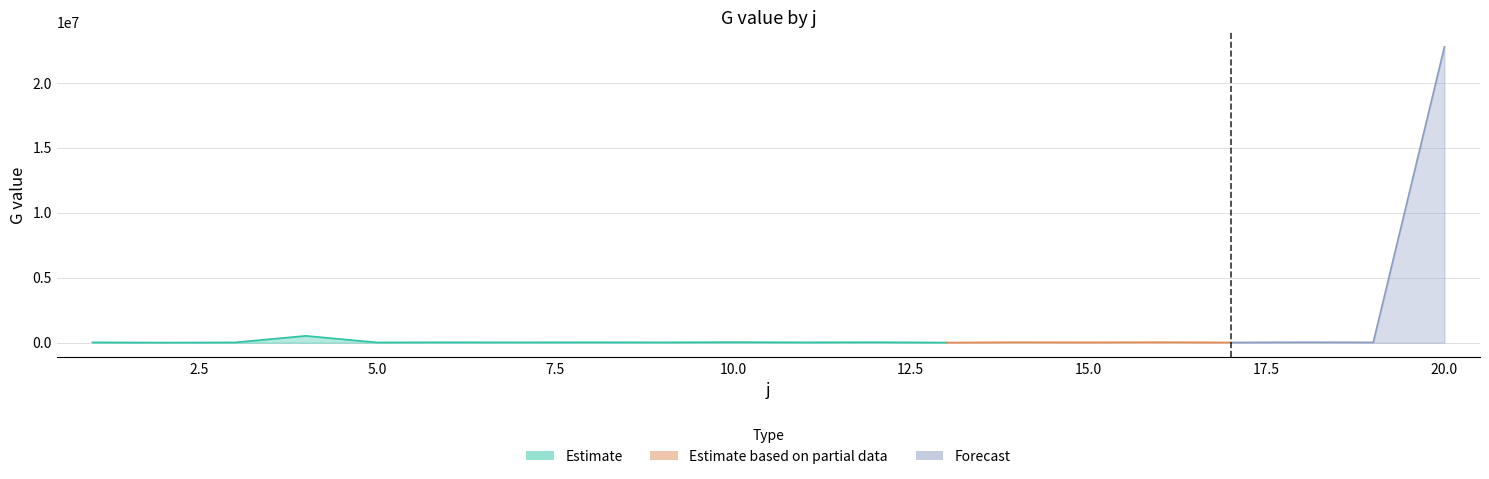

What is the ratio of the value at 3 to the value at 10?

0.4